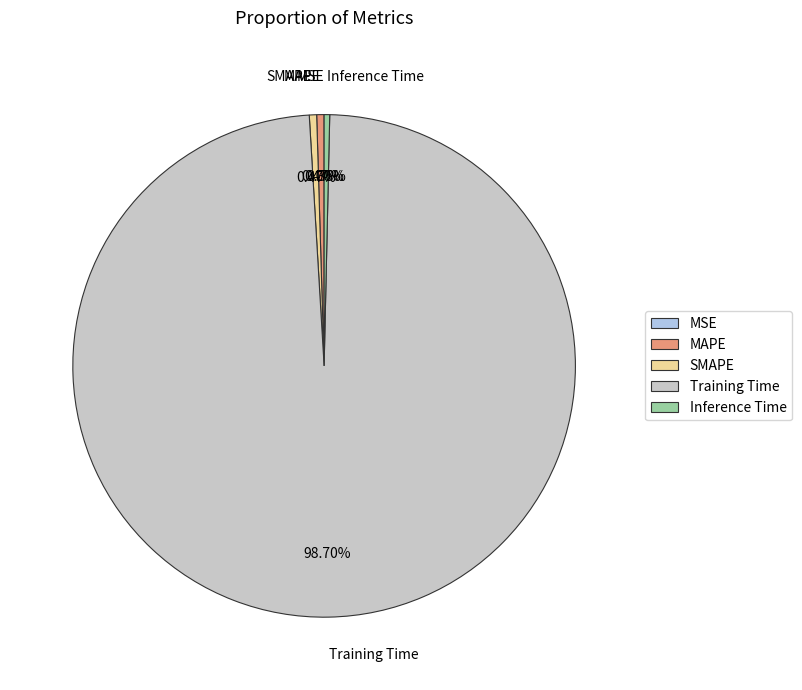

What percentage is the Training Time slice, to the nearest percent?

99%